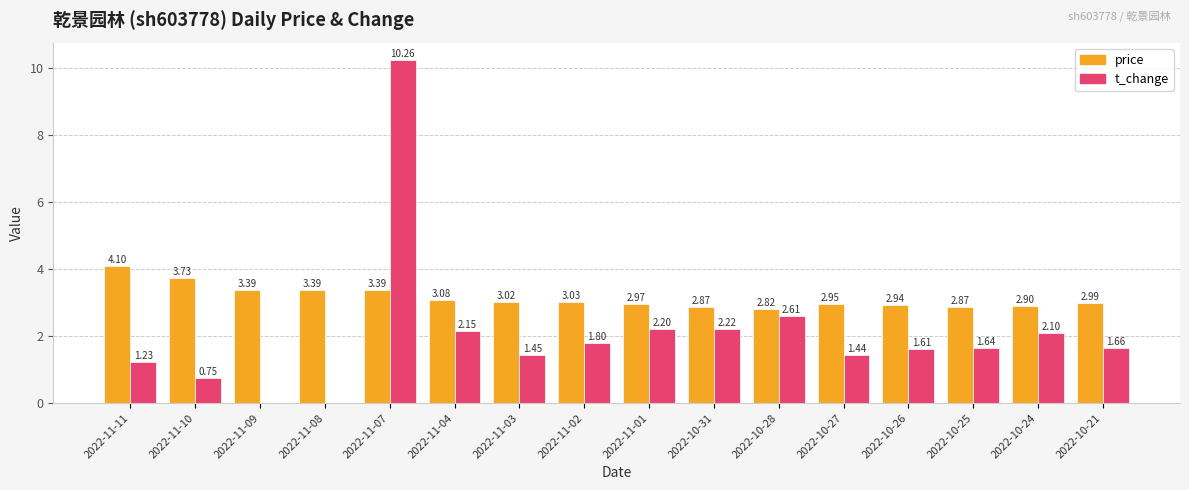

Which series has the largest total across all categories?

price